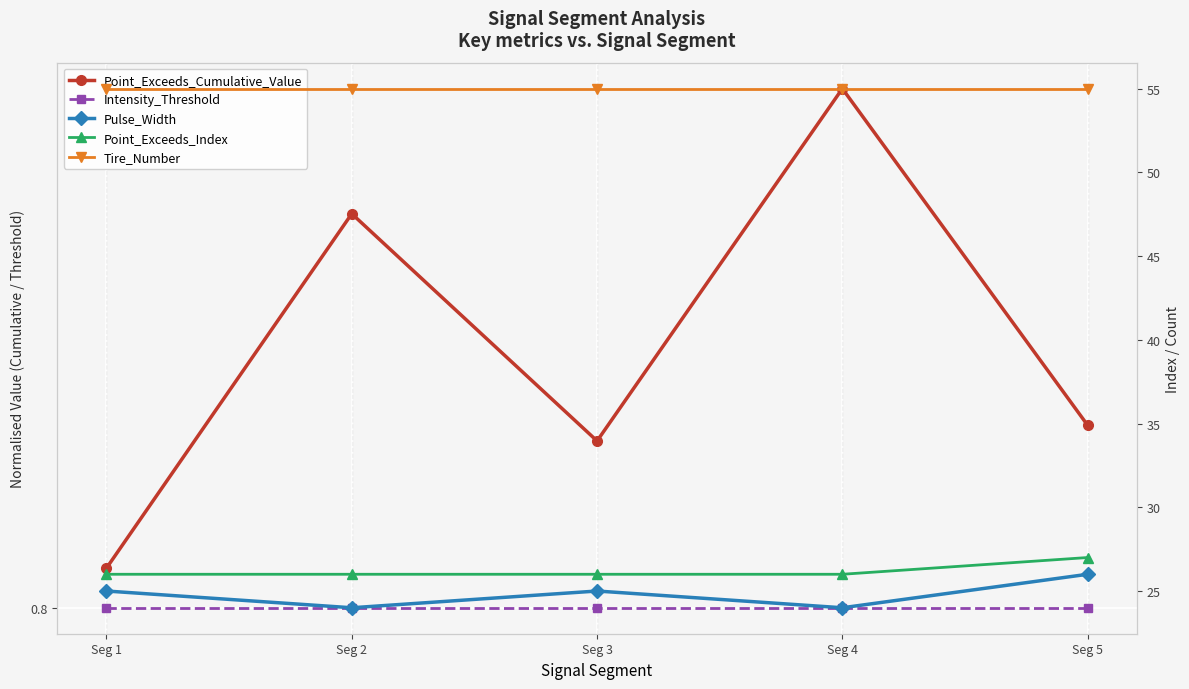

At which category is the sum across all series the highest?

Seg 5